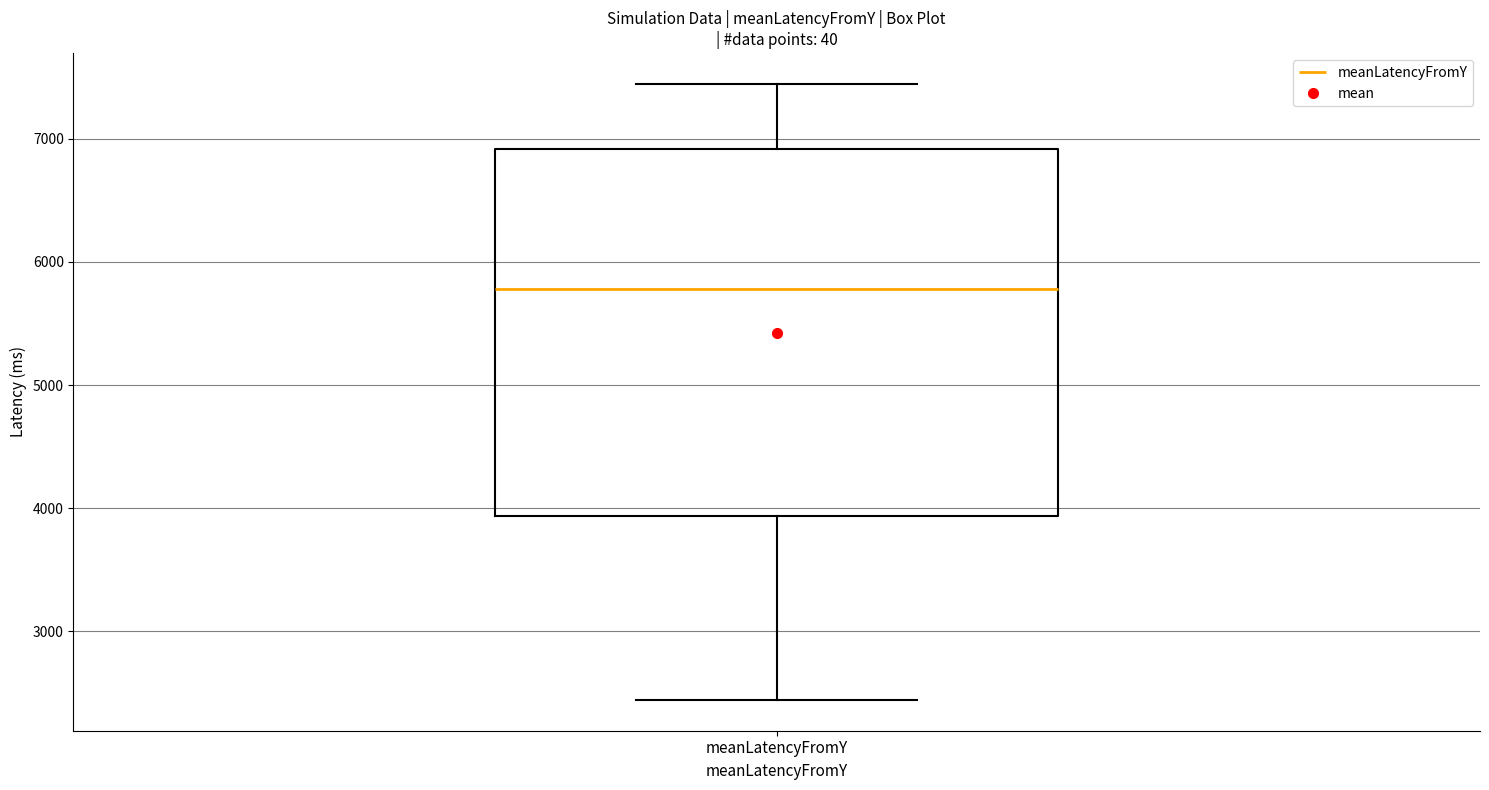

Where does the lower whisker of the box for meanLatencyFromY end on the y-axis? The values are not printed on the chart, so give them approximately, as read against the axis.

2400